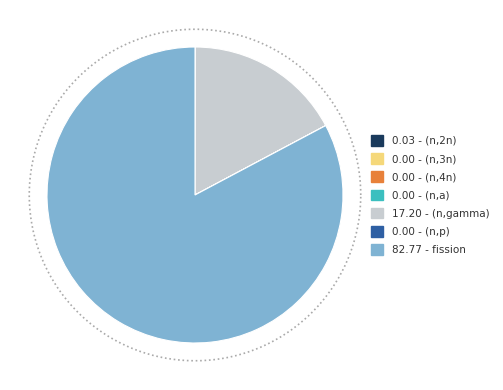

Is the sum of (n,4n) and (n,2n) greater than half?

No